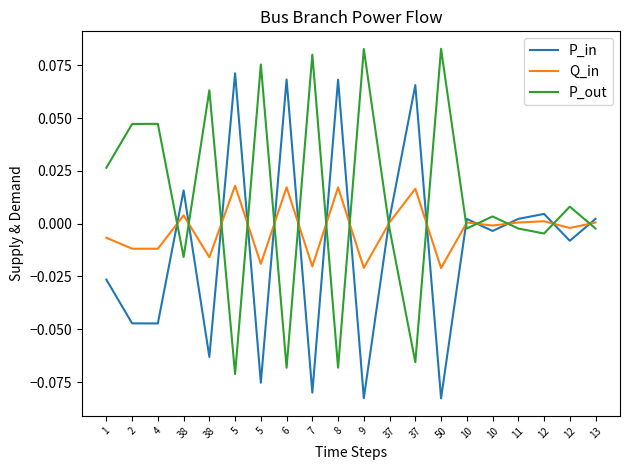

What is the label of the 15th point from the right?

5